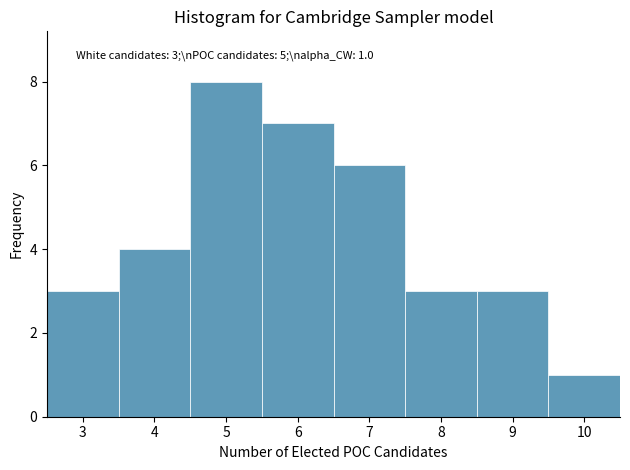

Which range on the x-axis has the tallest bar?

4.5 to 5.5